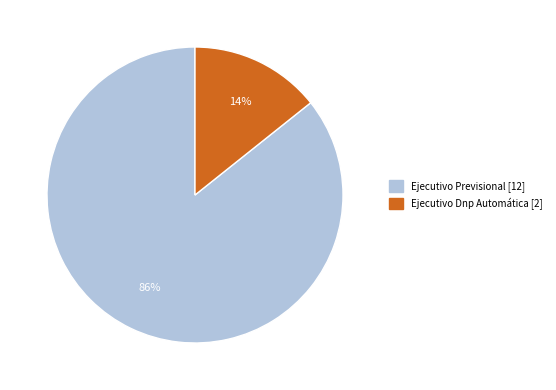

What percentage is the Ejecutivo Dnp Automática slice, to the nearest percent?

14%